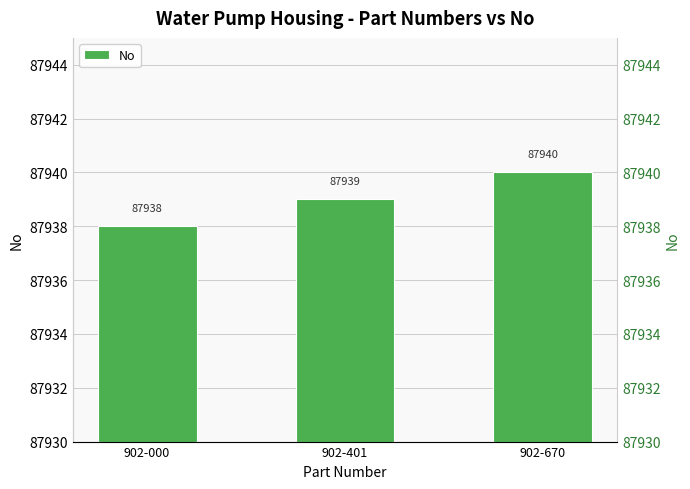

Which has a higher value, 902-401 or 902-670?

902-670